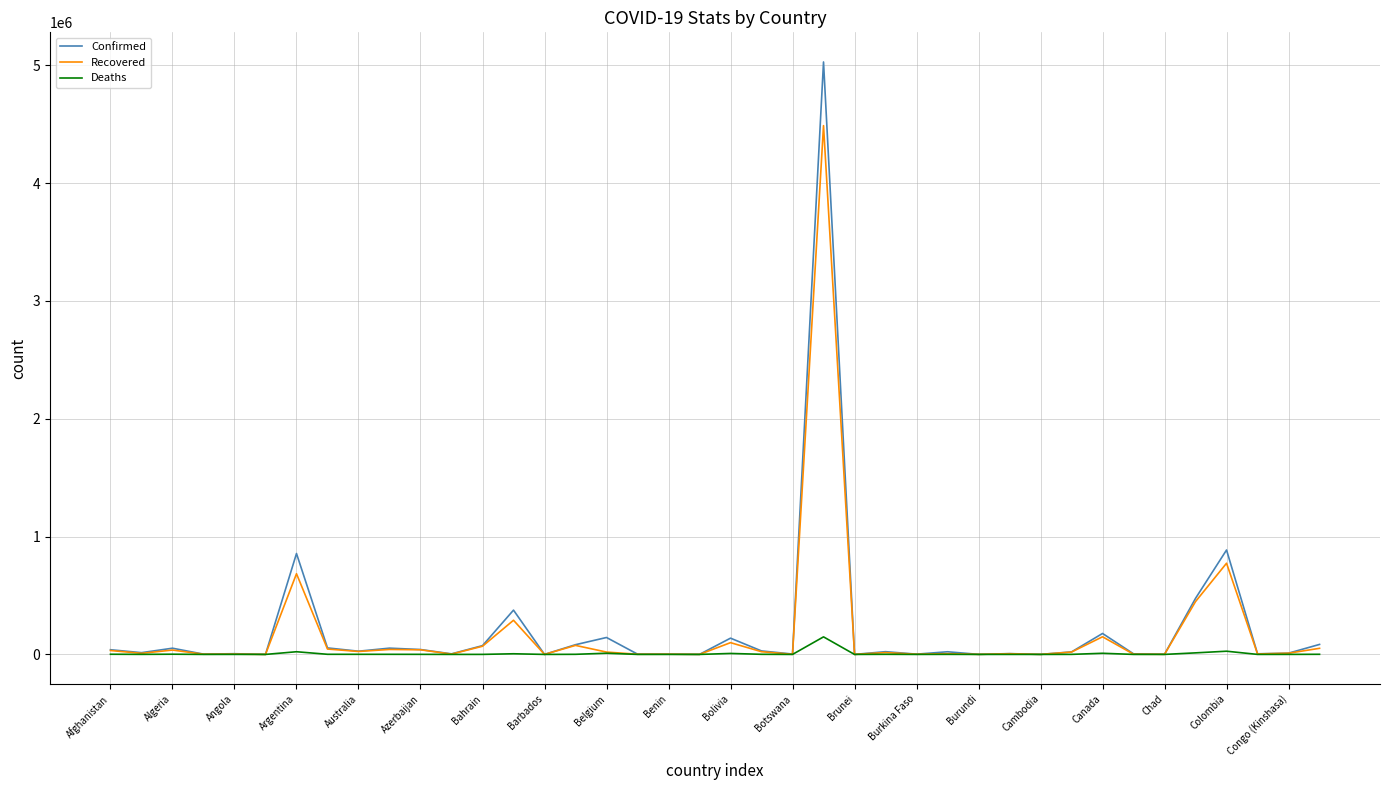

What is the greatest value displayed?

5028444